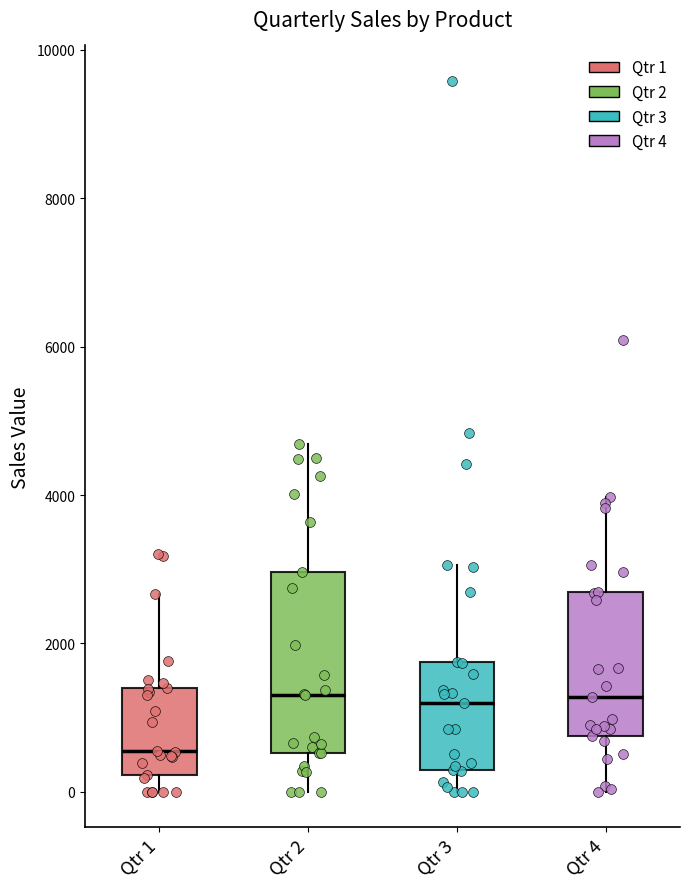

Reading left to right, read every box against the y-axis: the position of its median line, the range the box covers, and the ends of its whiskers. The values are not printed on the chart, so give them approximately, as read against the axis.

Qtr 1: median 600, box 200 to 1400, whiskers 0 to 2600
Qtr 2: median 1400, box 600 to 3000, whiskers 0 to 4600
Qtr 3: median 1200, box 200 to 1800, whiskers 0 to 3000
Qtr 4: median 1200, box 800 to 2600, whiskers 0 to 4000